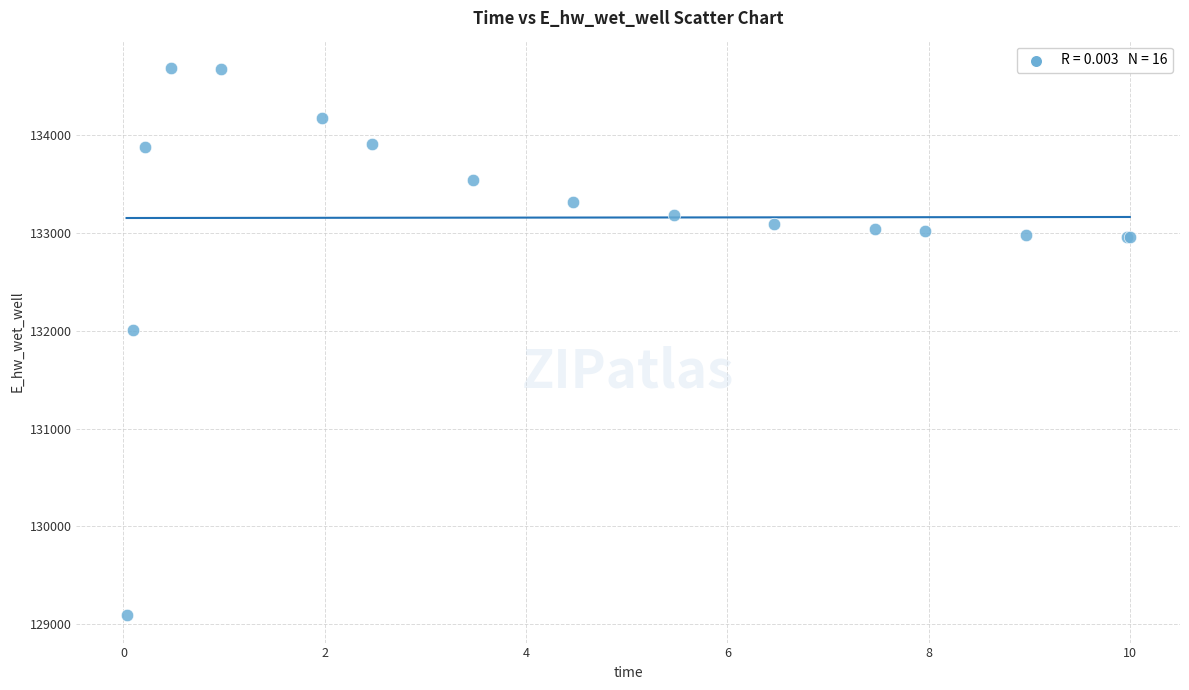

What Y value in the scatter plot is closest to 131889?

132010.8